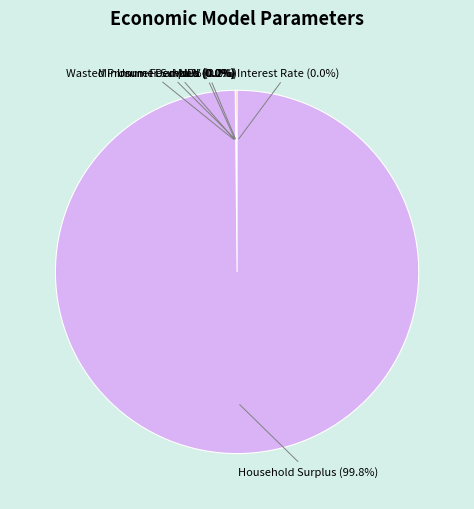

Which slice is the largest?

Household Surplus